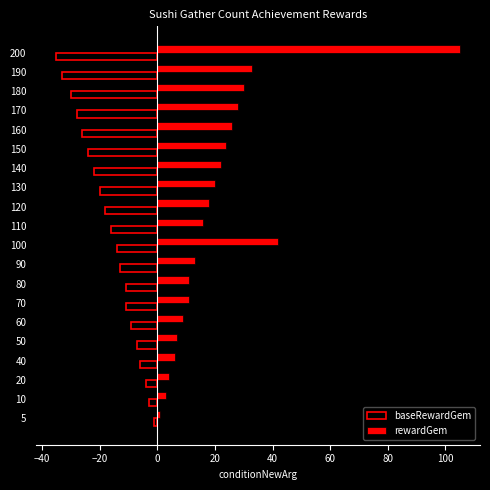

What is the spread (max minus min) of values at 190?

66